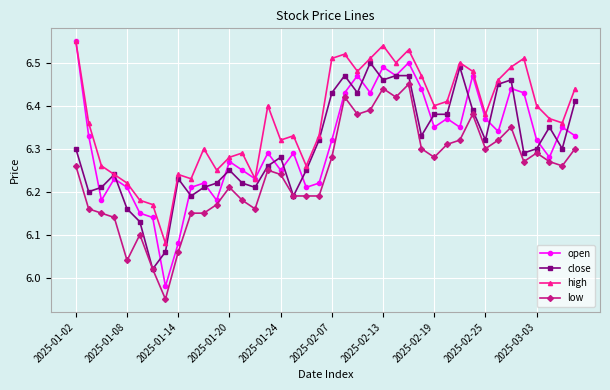

Which series has the largest range (max minus min)?

open